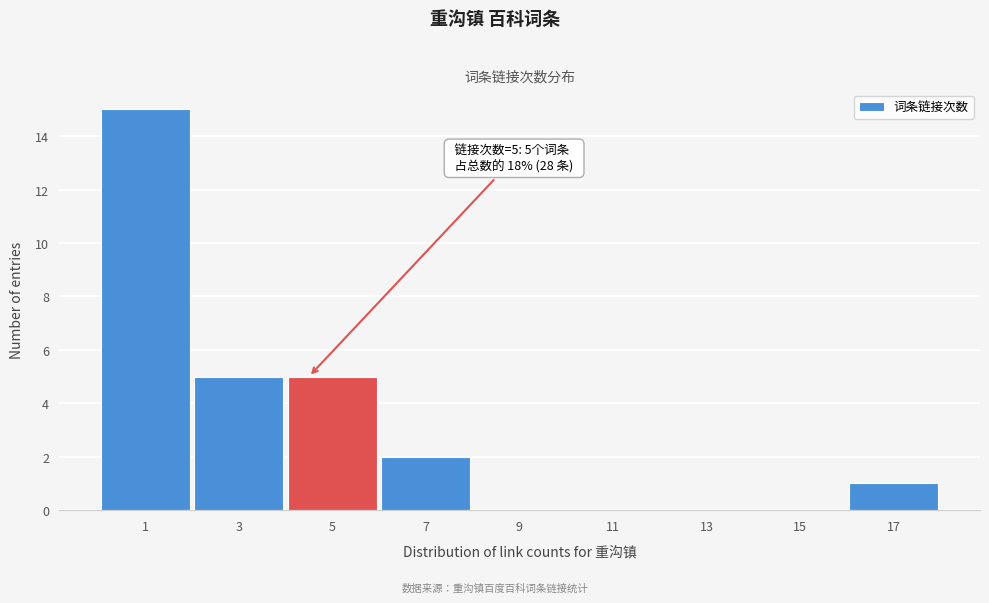

Reading left to right, transcribe all the data shown in this chart.

1=15	3=5	5=5	7=2	9=0	11=0	13=0	15=0	17=1